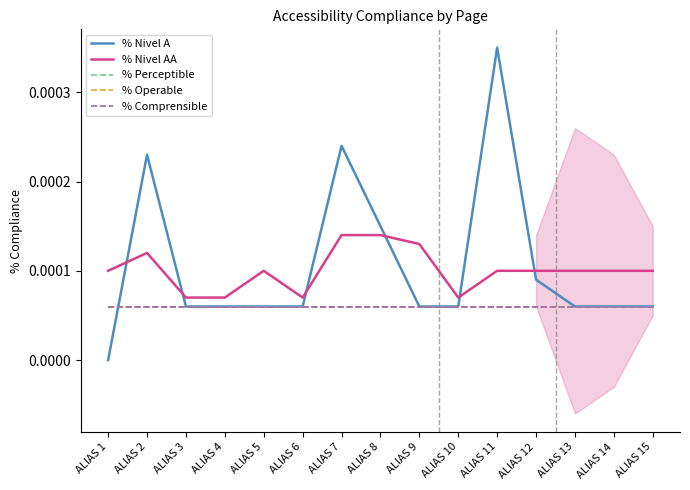

Does the chart have visible grid lines?

No